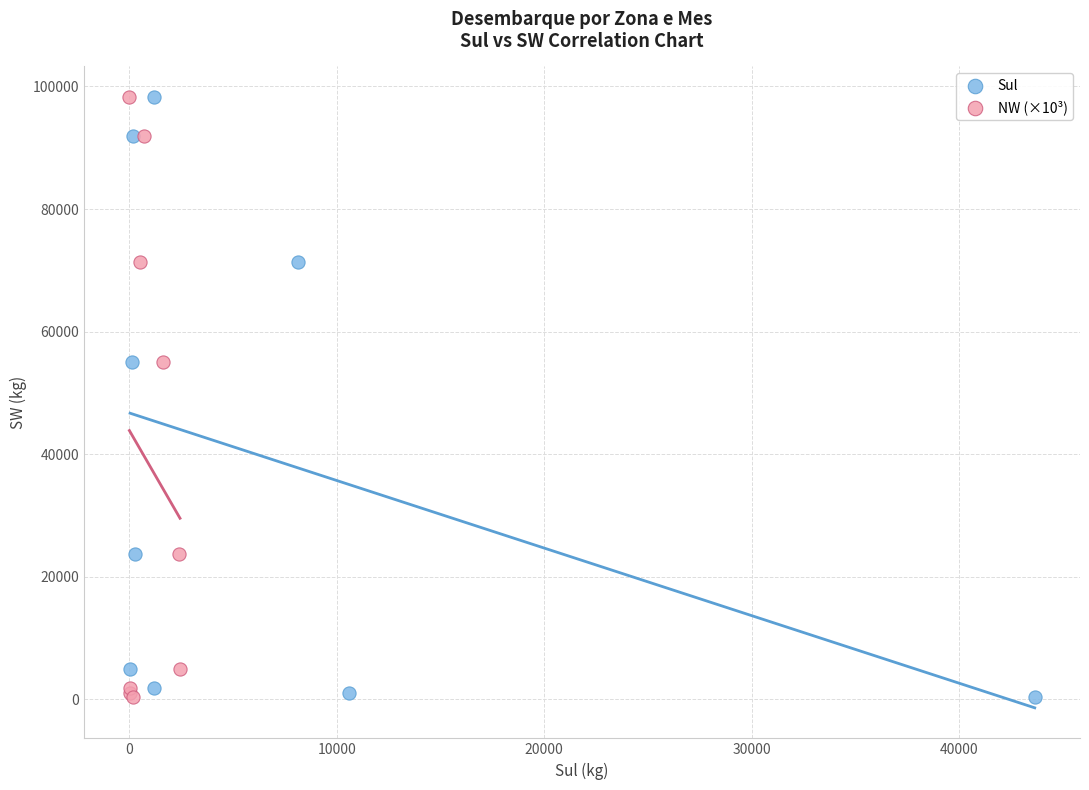

What are all the series names shown in the legend?

Sul, NW (×10³)